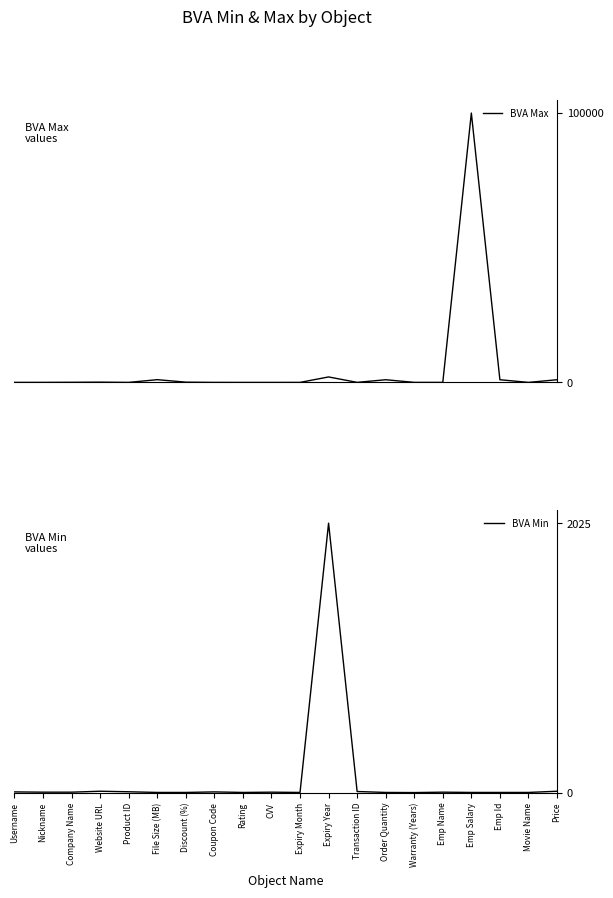

What is the difference between the BVA Max values at Movie Name and Order Quantity?

990